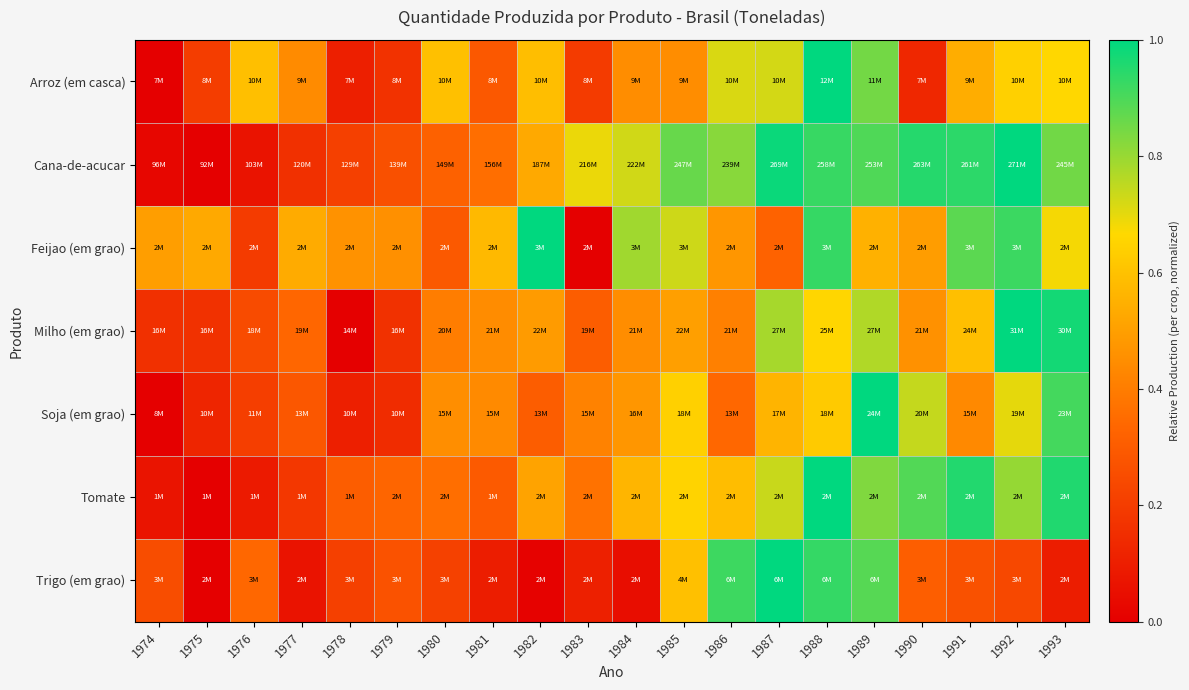

Which series has the largest total across all categories?

Cana-de-acucar